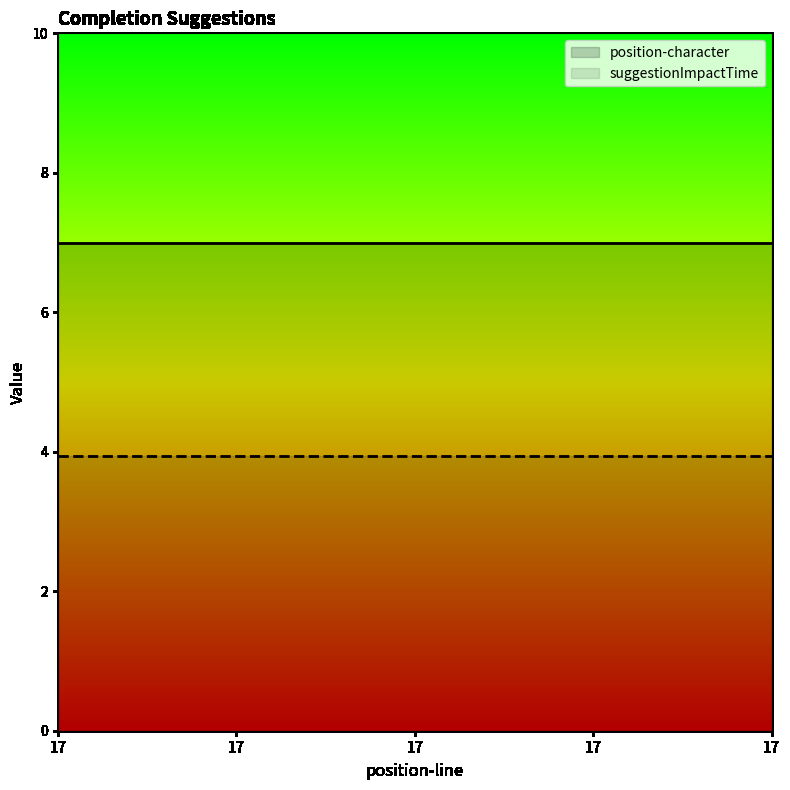

What is the approximate value of position-character at 17?

7.0